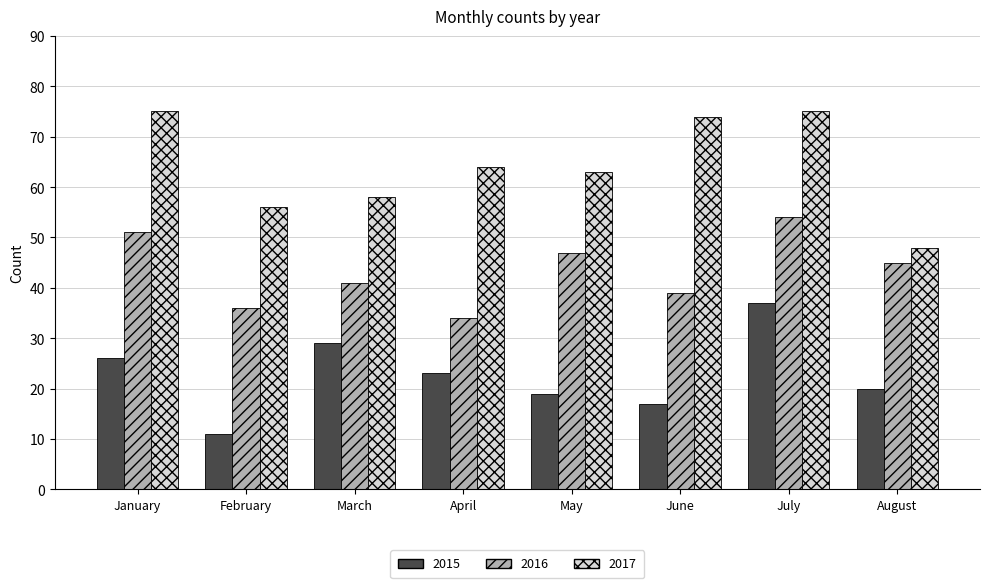

Which series has the widest spread of values?

2017